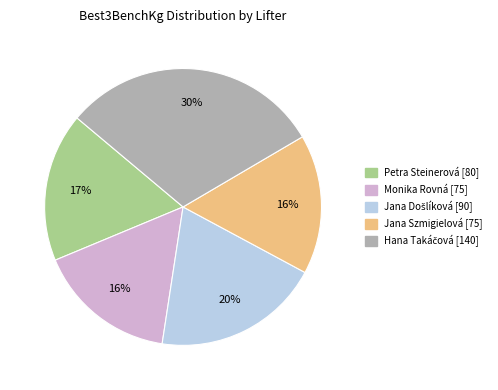

Does any single category account for the majority?

No